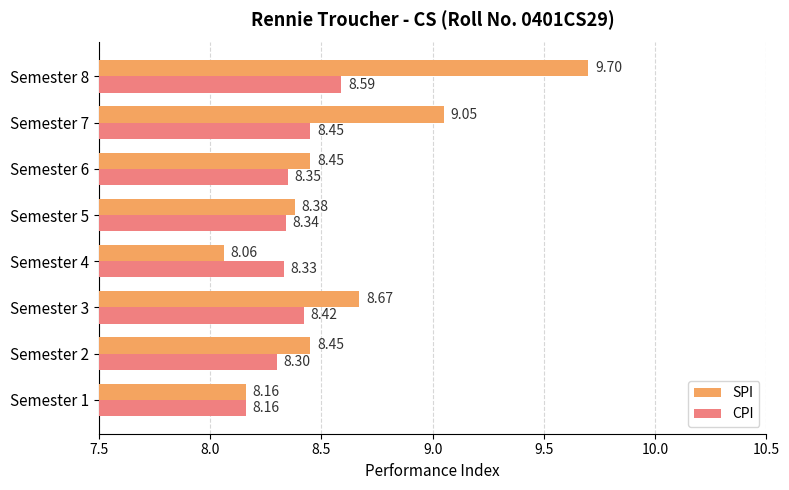

List the series in order of their overall mean, lowest first.

CPI, SPI